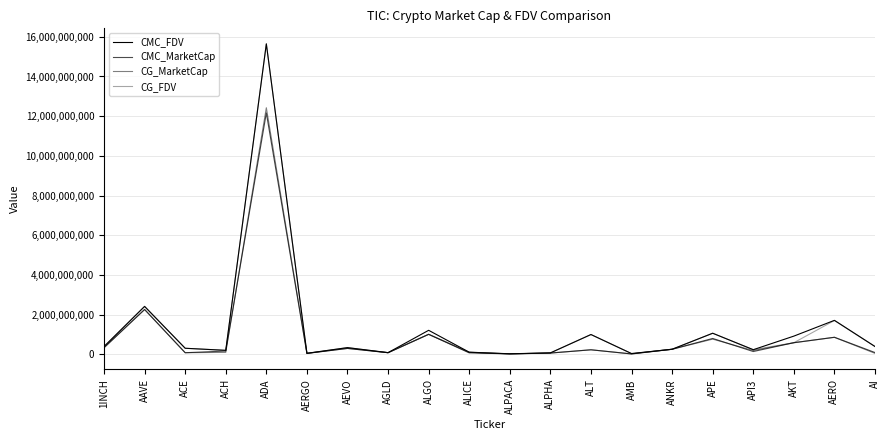

Is this an area chart (filled region under the line)?

No